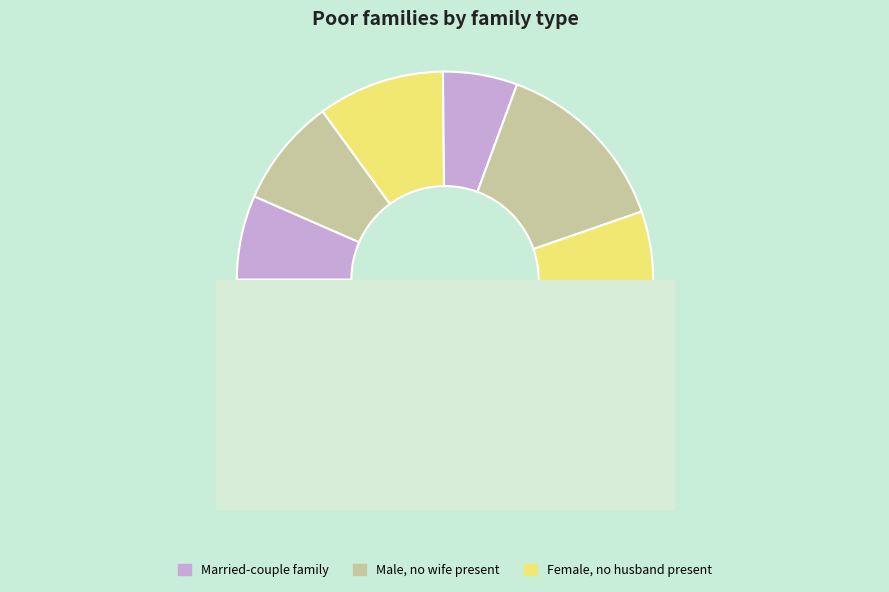

Is it true that Braised Pipira is 17% of the pie?

False